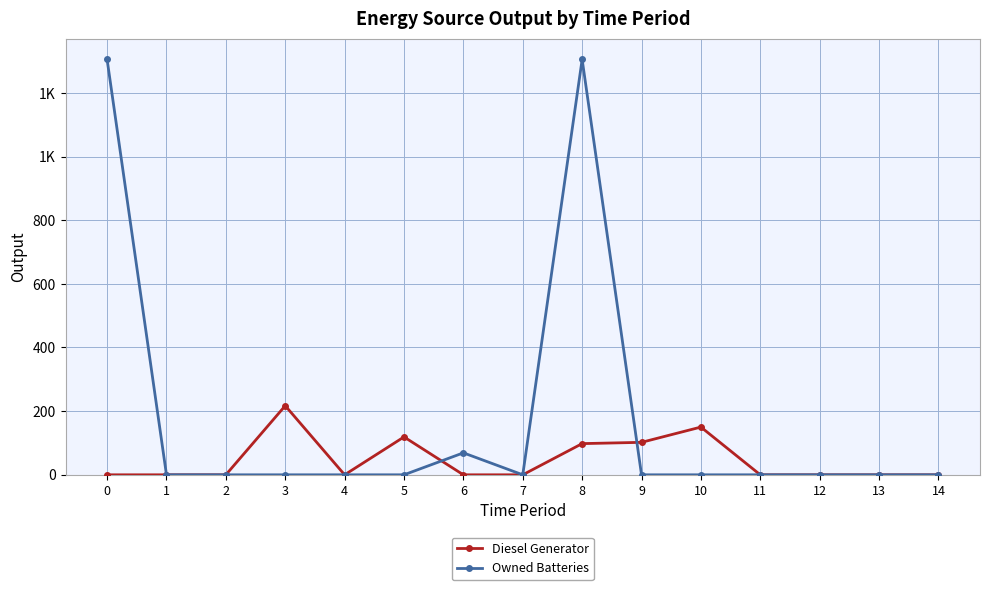

List the series in order of their overall mean, lowest first.

Diesel Generator, Owned Batteries